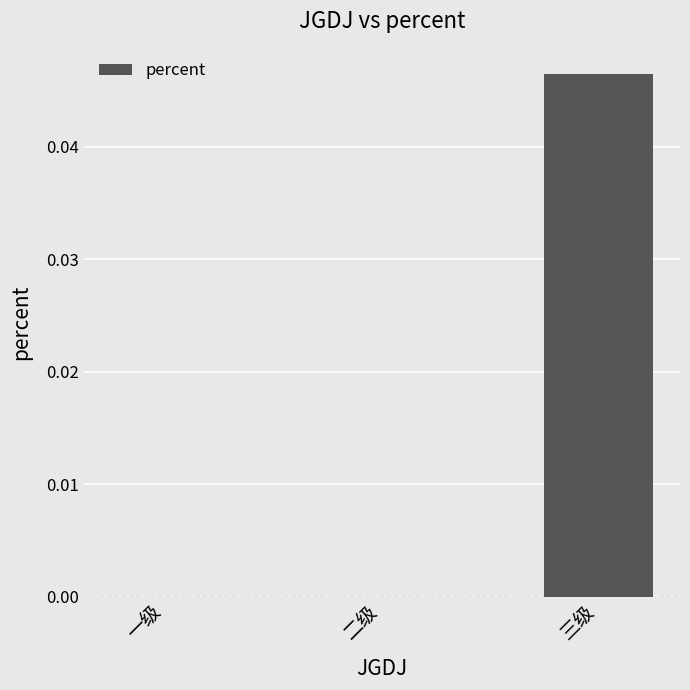

The chart shows a value of 0.1 at 三级. True or false?

False